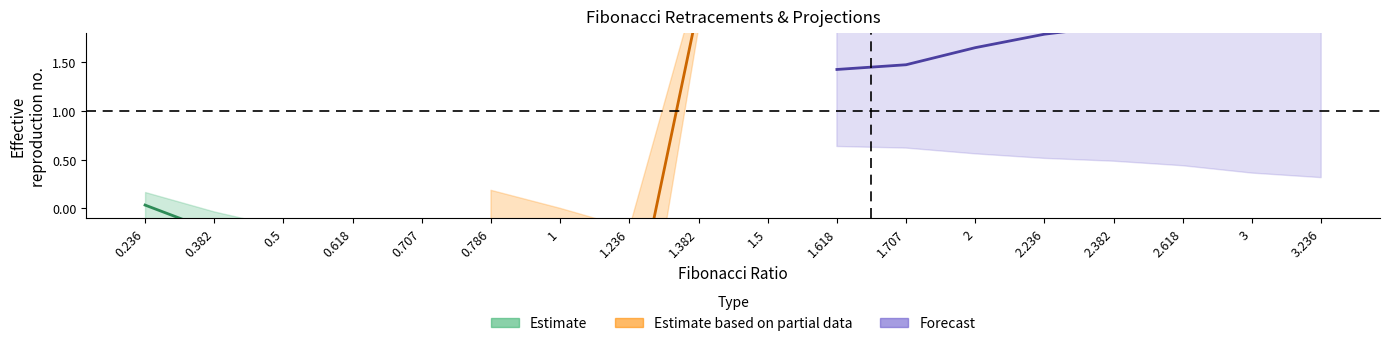

What is the difference between the maximum and minimum values in the Forecast series?

0.9